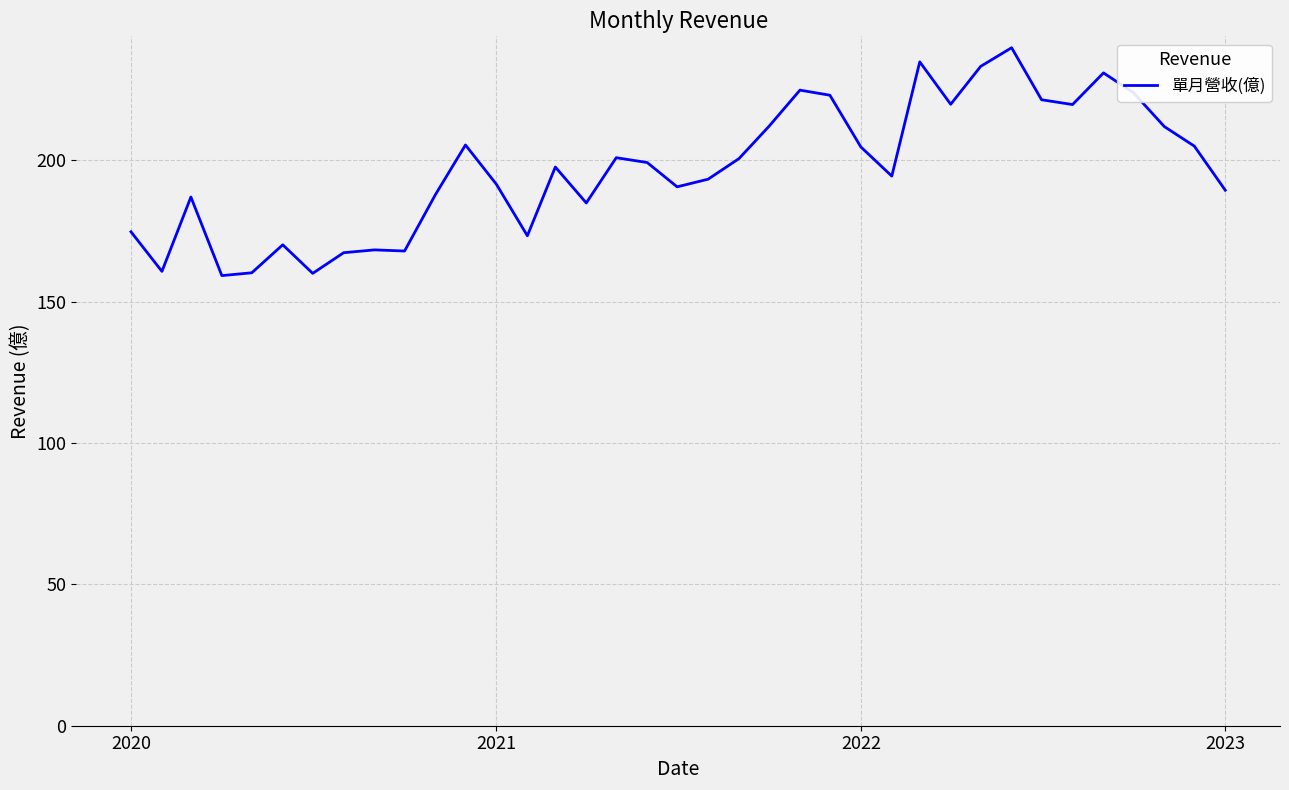

Does the chart have visible grid lines?

Yes